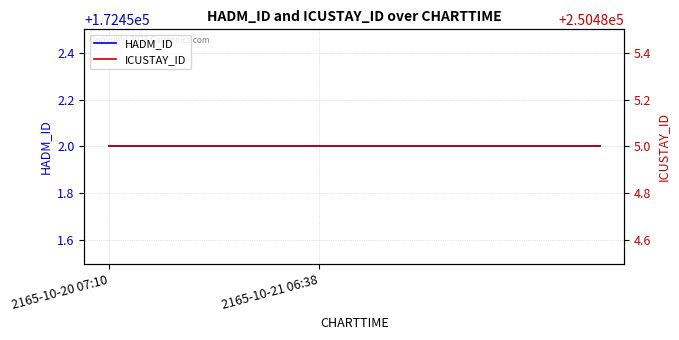

True or false: ICUSTAY_ID has a value of 250485 at 7.

True